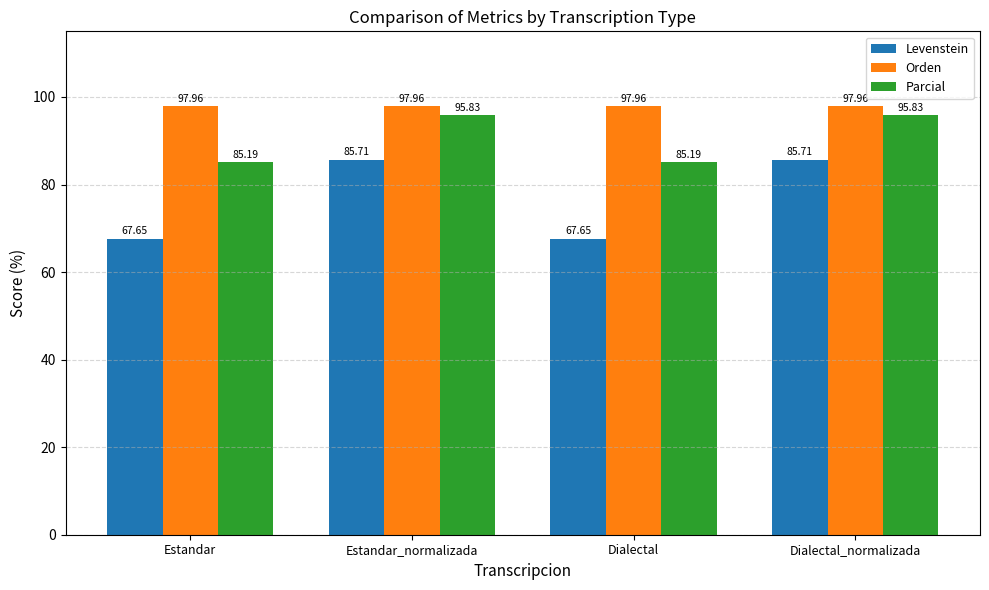

What value does the Orden series have at Estandar_normalizada?

98.0